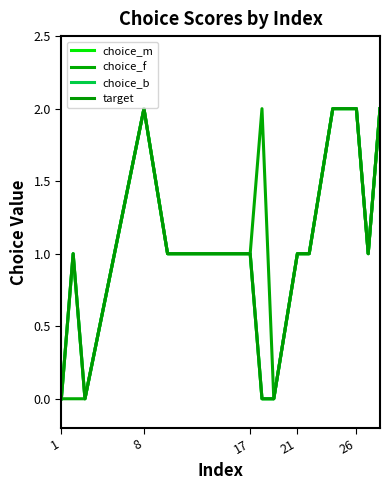

What is the difference between the second highest and second lowest values in the choice_b series?

2